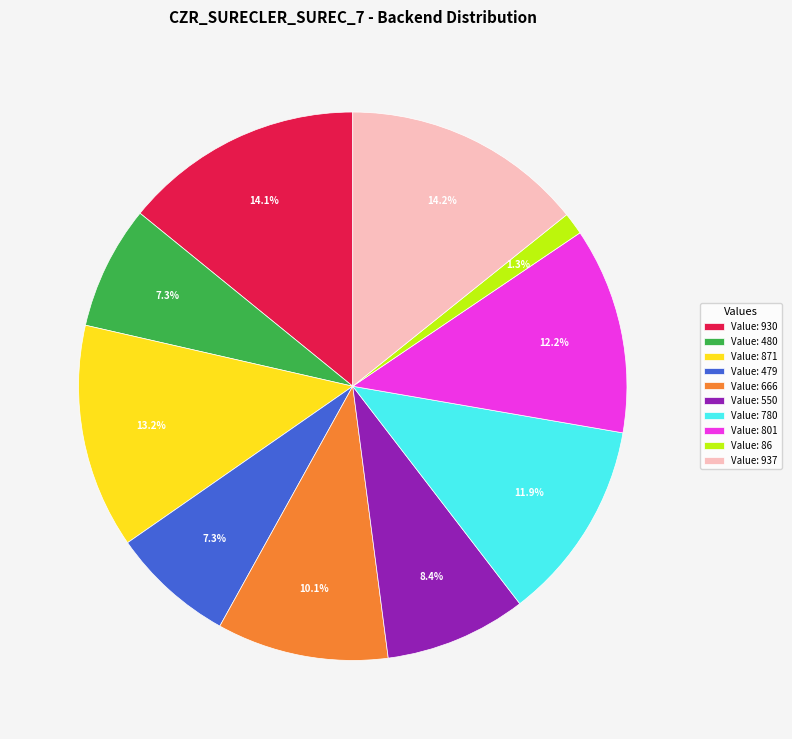

Which slice is the smallest?

Value: 86